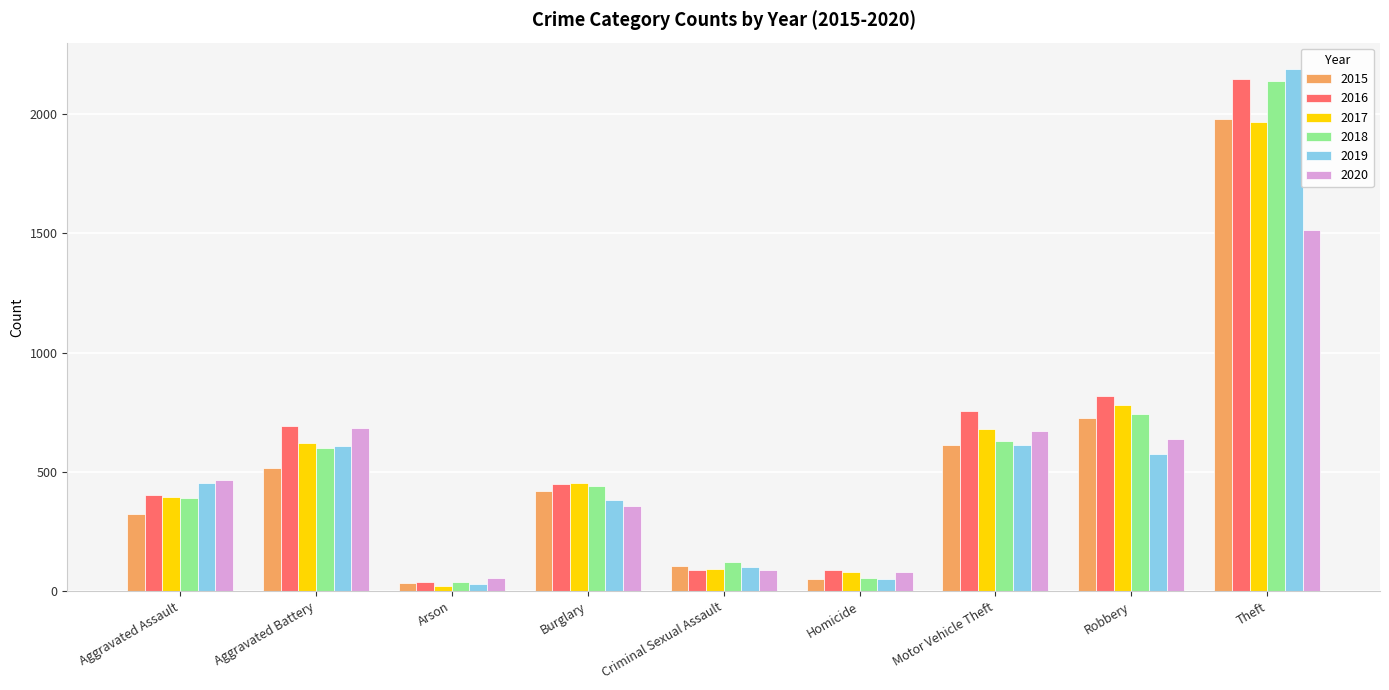

At which category is the sum across all series the highest?

Theft